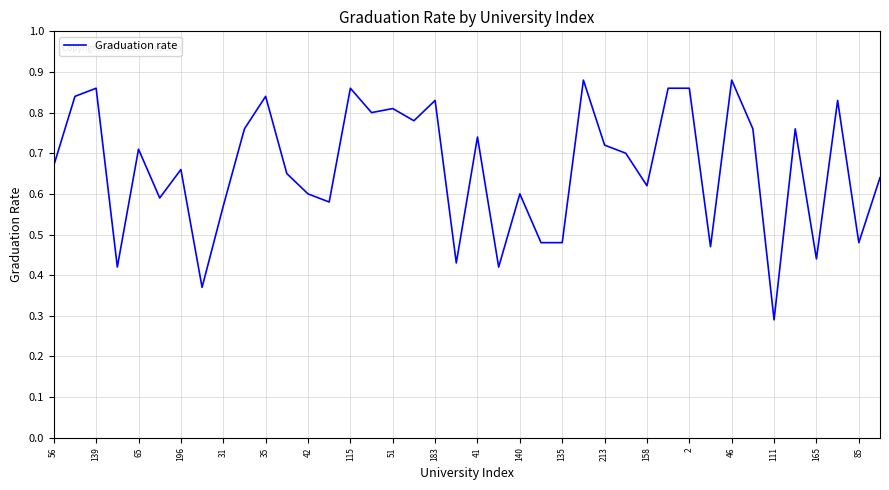

What is the value of the 3rd point from the left?

0.9